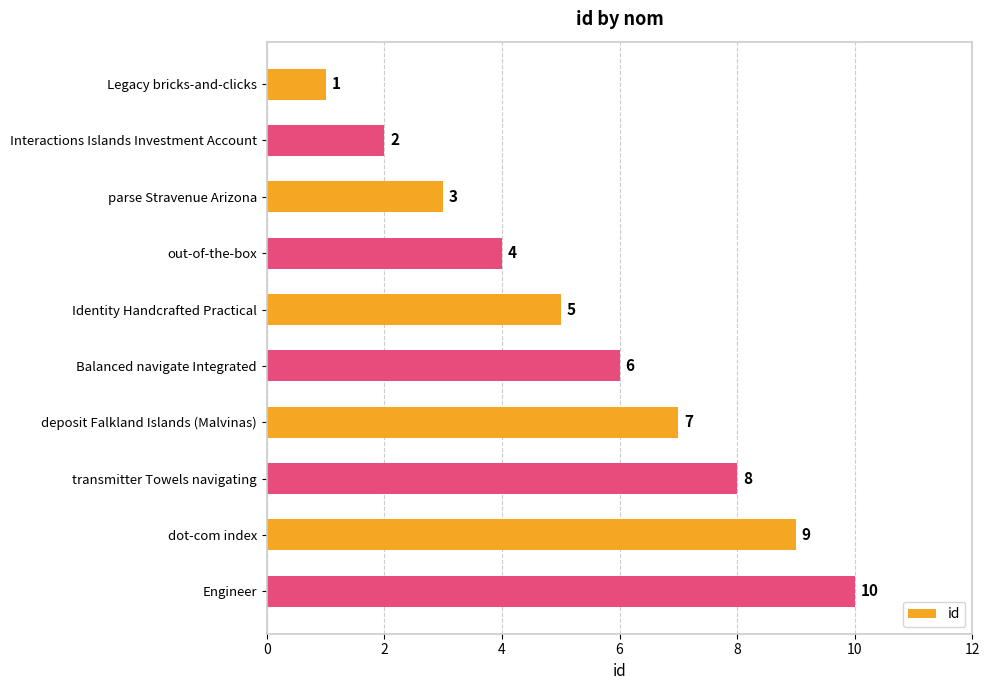

The chart shows a value of 17 at Engineer. True or false?

False